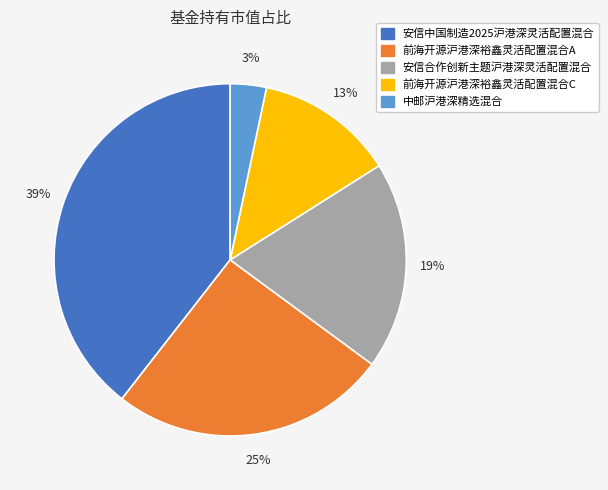

What percentage is the 安信中国制造2025沪港深灵活配置混合 slice, to the nearest percent?

39%